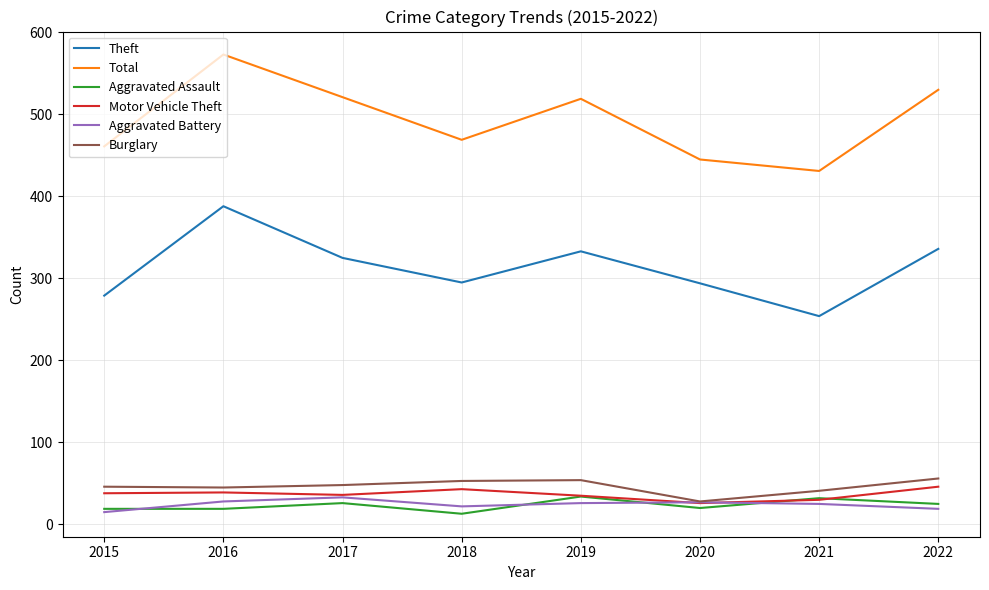

True or false: Aggravated Assault and Total intersect in this chart.

False